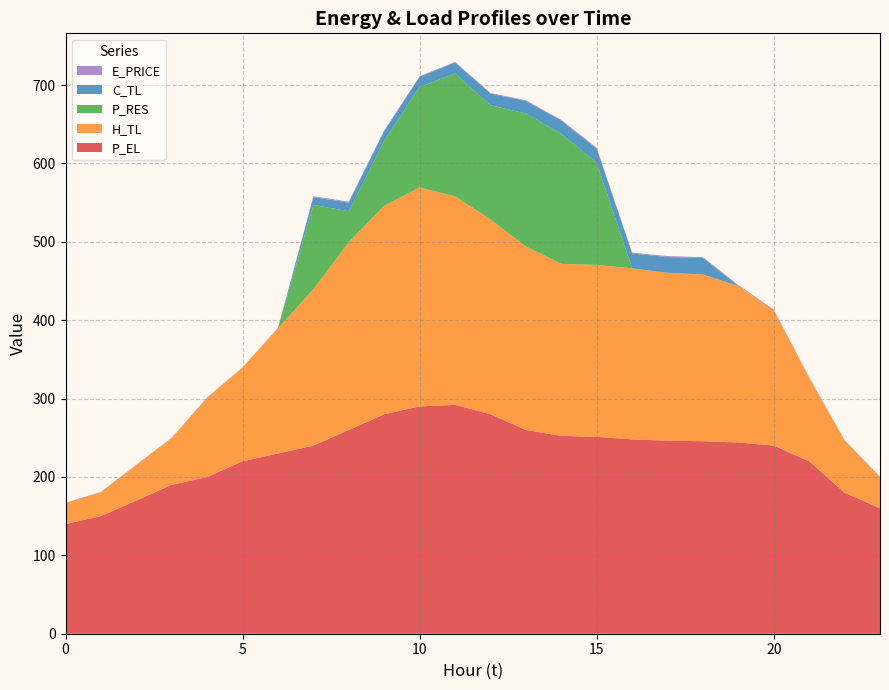

Reading left to right, extract all data points from this chart.

E_PRICE: 0.5	0.4	0.4	0.3	0.5	0.1	0.6	1.1	1.2	1.0	0.7	0.7	0.8	0.7	0.8	1.1	1.0	1.3	1.1	1.2	0.6	0.7	0.5	0.4
P_EL: 140.0	150.0	170.0	190.0	200.0	220.0	230.0	240.0	260.1	280.0	290.0	292.0	280.0	260.0	252.4	251.2	248.0	246.3	245.6	244.0	240.0	220.0	180.0	160.0
H_TL: 26.6	30.6	45.3	59.8	101.1	119.7	159.6	199.6	239.5	266.0	279.4	266.1	248.7	234.1	219.5	219.4	218.2	214.2	212.9	199.6	172.9	106.4	66.5	40.0
C_TL: 0.0	0.0	0.0	0.0	0.0	0.0	0.0	10.0	11.0	12.0	13.0	14.0	14.9	16.1	17.0	18.0	19.0	20.0	21.0	0.0	0.0	0.0	0.0	0.0
P_RES: 0.0	0.0	0.0	0.0	0.0	0.0	0.0	107.6	39.5	83.1	128.2	156.8	145.5	169.7	165.8	130.2	0.0	0.0	0.0	0.0	0.0	0.0	0.0	0.0